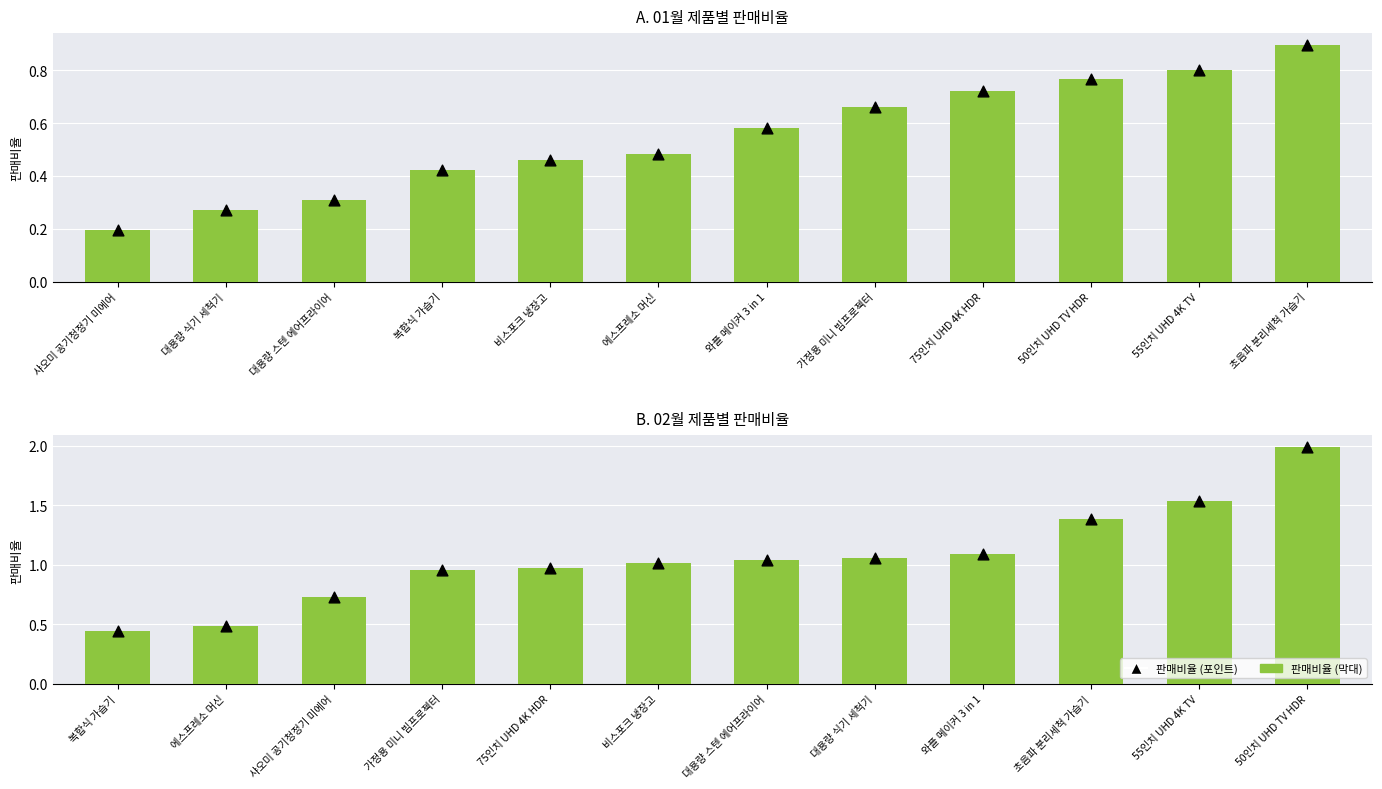

Is the value of 판매비율 포인트 at 비스포크 냉장고 greater than the value of 02월 판매비율 at 55인치 UHD 4K TV?

No